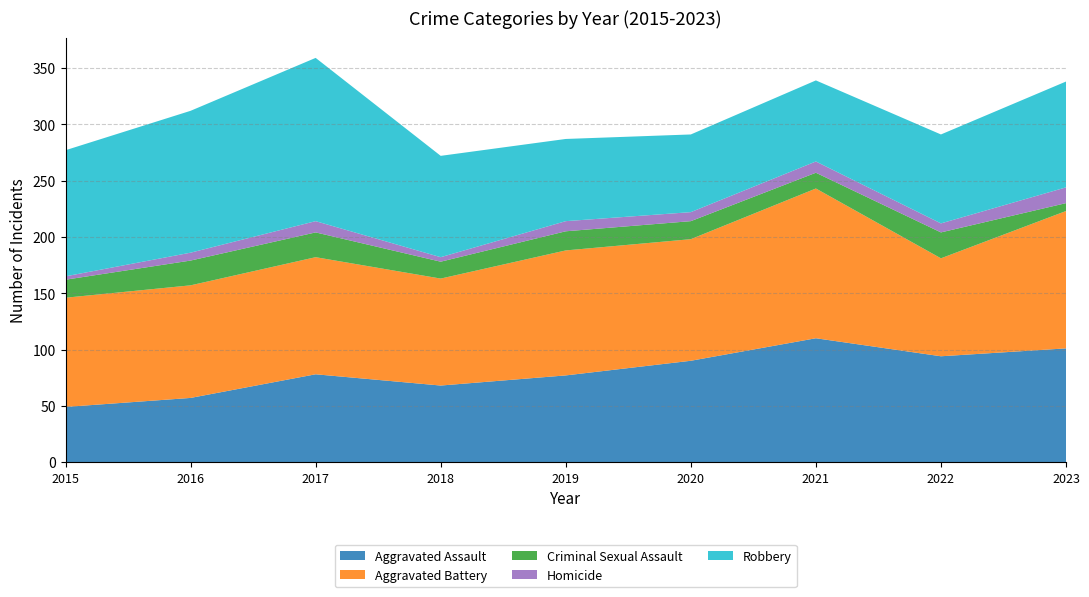

Reading right to left, list all the values displayed in this chart.

Aggravated Assault: 2023=101	2022=94	2021=110	2020=90	2019=77	2018=68	2017=78	2016=57	2015=49
Aggravated Battery: 2023=122	2022=87	2021=133	2020=108	2019=111	2018=95	2017=104	2016=100	2015=97
Criminal Sexual Assault: 2023=7	2022=23	2021=14	2020=16	2019=17	2018=15	2017=22	2016=22	2015=16
Homicide: 2023=14	2022=8	2021=10	2020=8	2019=9	2018=4	2017=10	2016=7	2015=3
Robbery: 2023=94	2022=79	2021=72	2020=69	2019=73	2018=90	2017=145	2016=126	2015=112